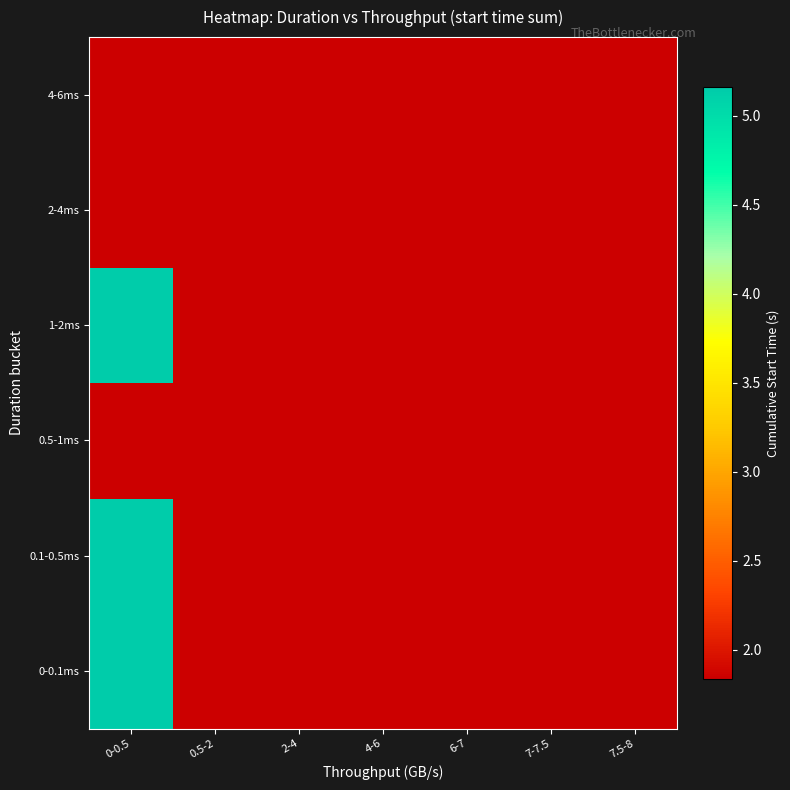

Count the number of data series in this chart.

6